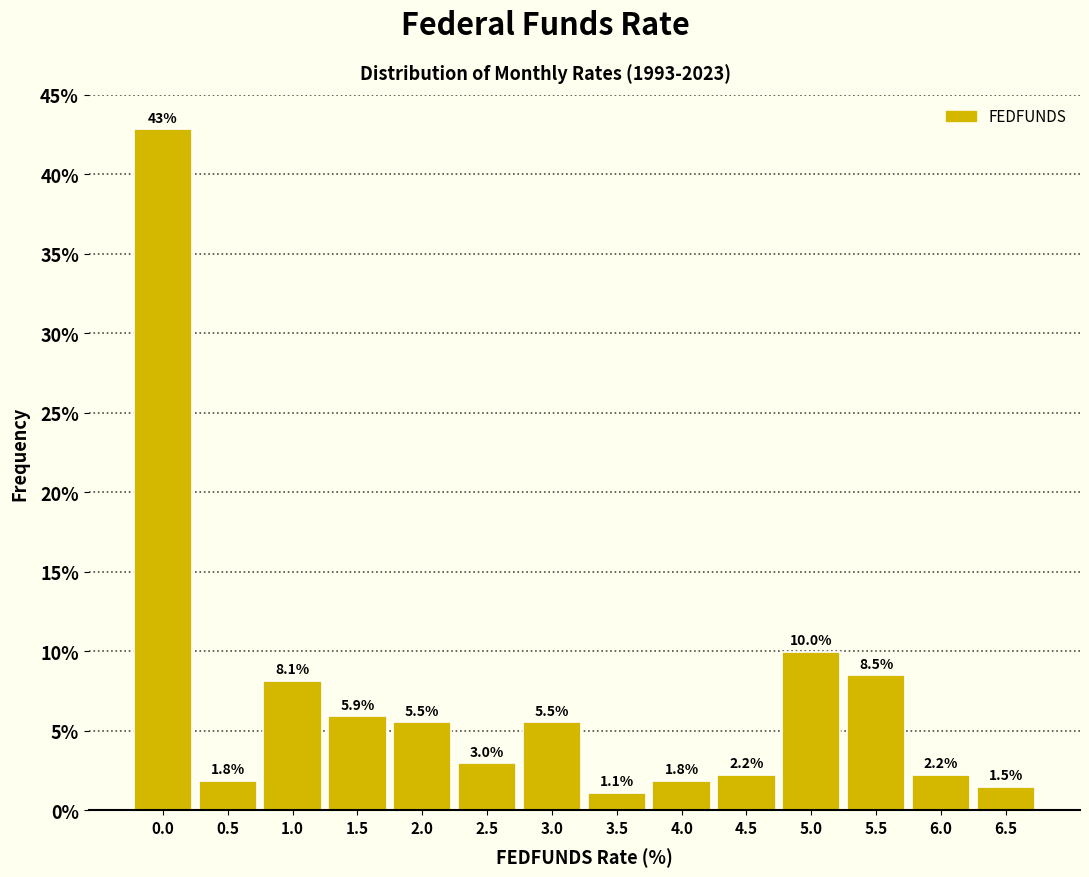

Reading right to left, extract all data points from this chart.

1.5	2.2	8.5	10.0	2.2	1.8	1.1	5.5	3.0	5.5	5.9	8.1	1.8	42.8